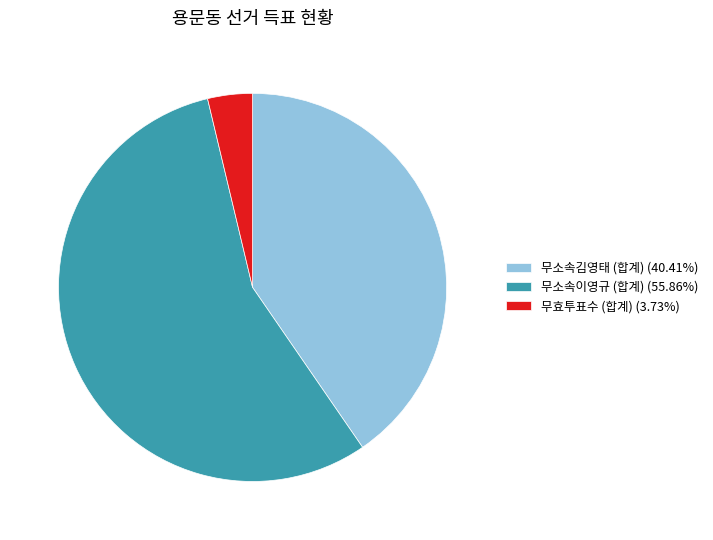

Approximately how many times larger is the value at 무소속이영규 (합계) compared to 무소속김영태 (합계)?

1.4